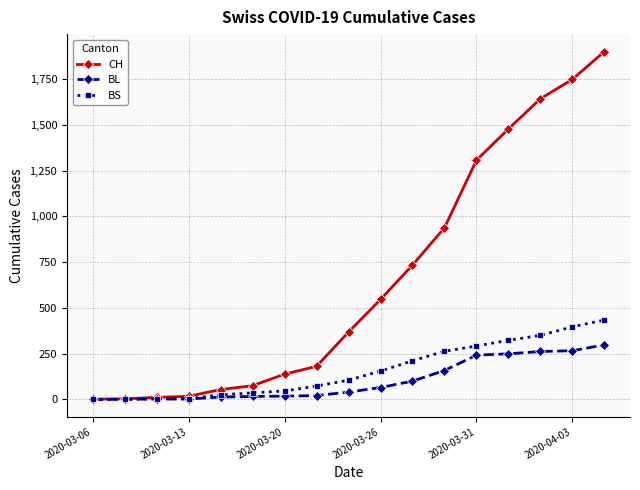

At how many categories does at least one series exceed 473?

8